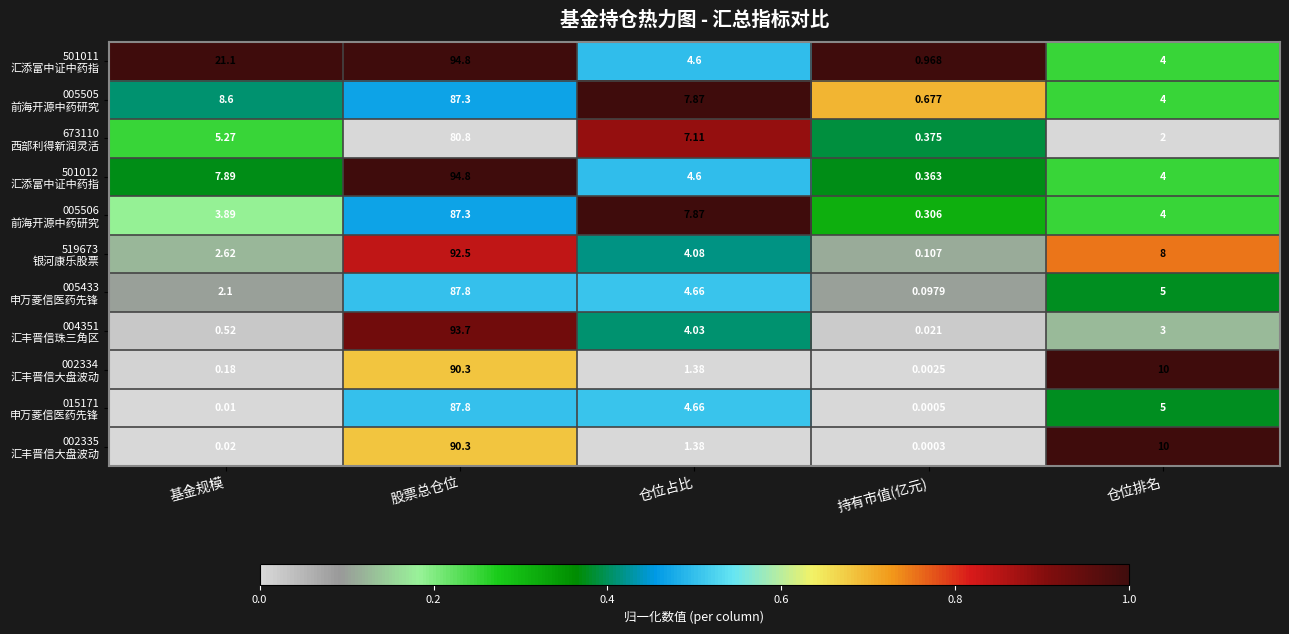

At which category does the chart reach its minimum across all series?

持有市值(亿元)